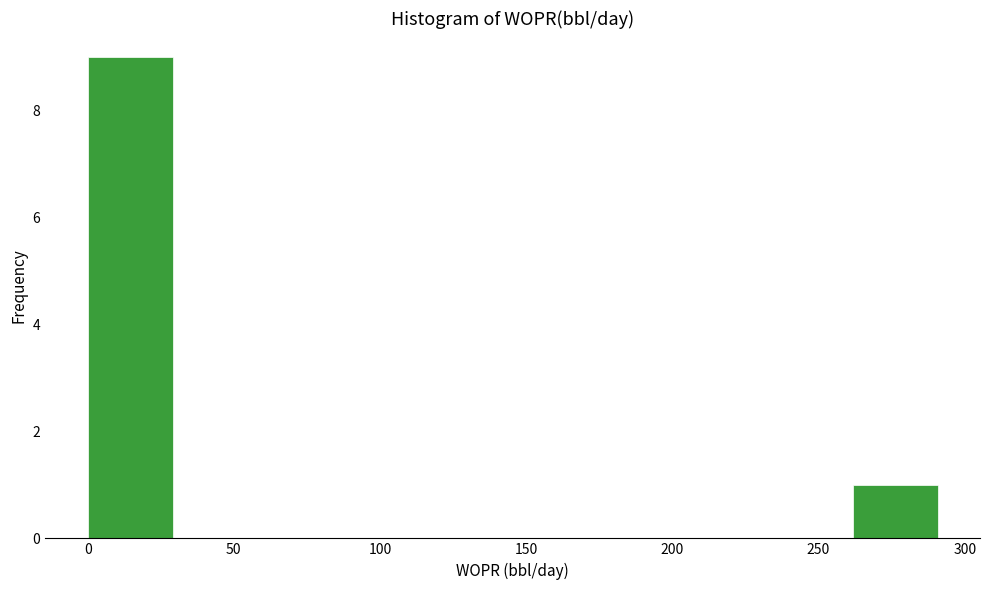

What is the height of the bar covering 260 to 290 on the x-axis? Neither the bar edges nor the heights are printed on the chart, so give them approximately, as read against the axes.

1